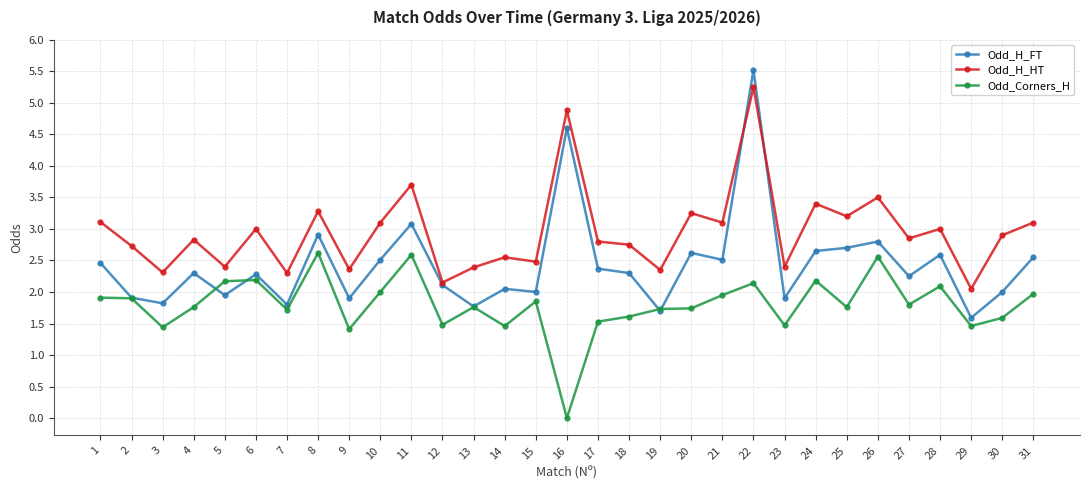

True or false: Odd_H_HT has more than 0 points higher than both neighbors.

True